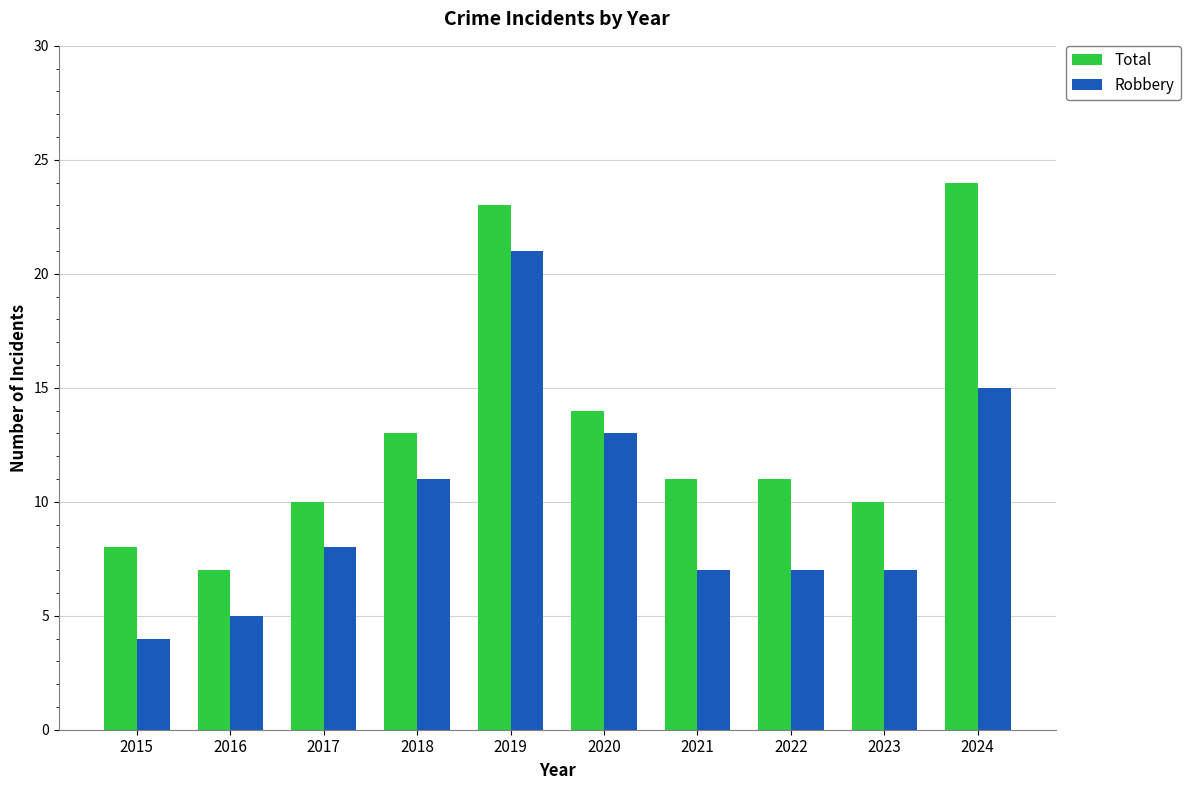

Which series changed the most between 2018 and 2022?

Robbery